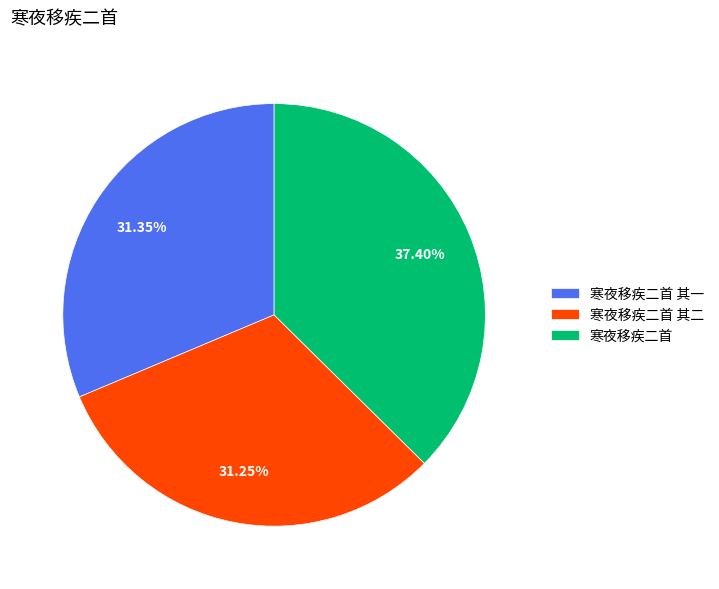

The 寒夜移疾二首 slice represents 30% of the pie. True or false?

False